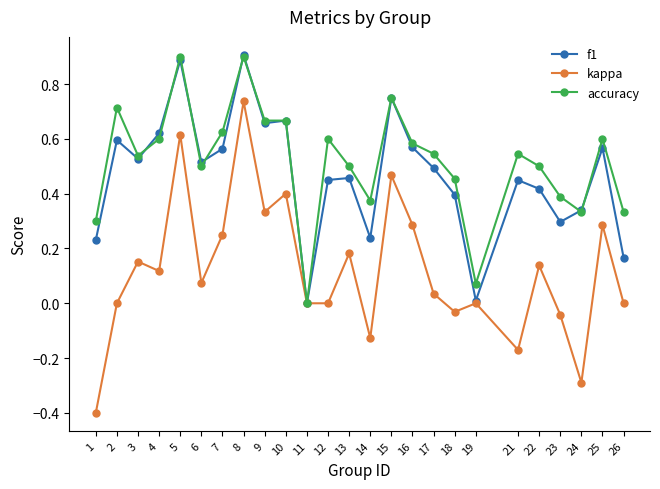

Which series changed the most between 12 and 25?

kappa